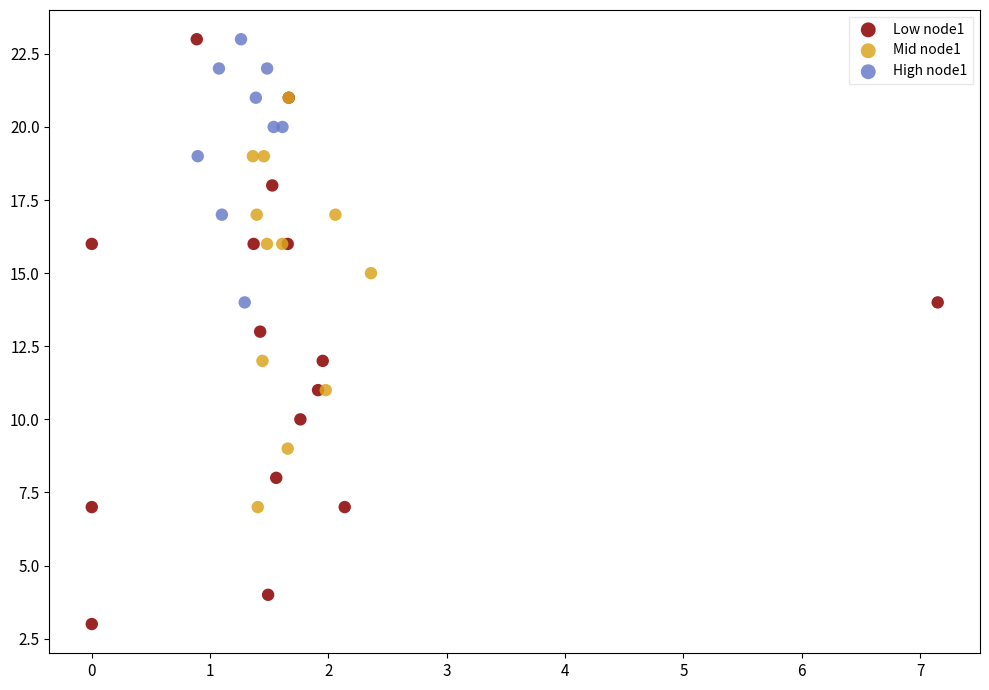

Which series reaches the minimum Y coordinate?

Low node1